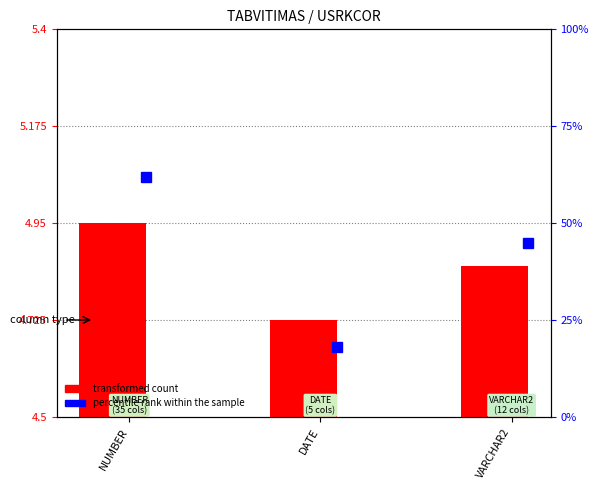

What is the difference between the maximum and minimum values?

0.2